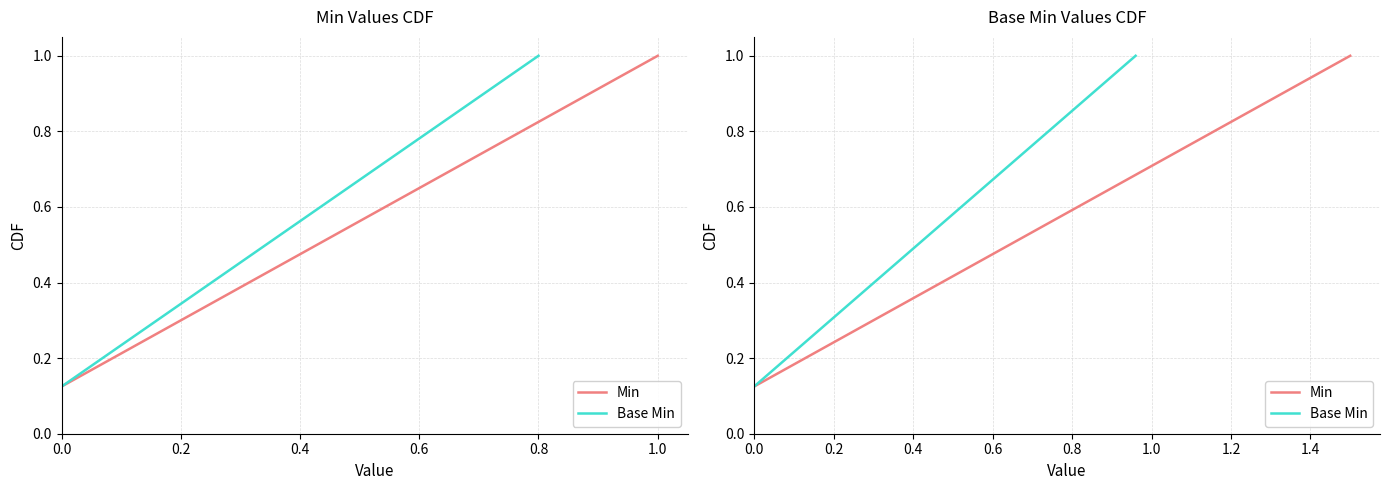

At 0.0, list the series in order from largest to smallest.

Min, Base Min